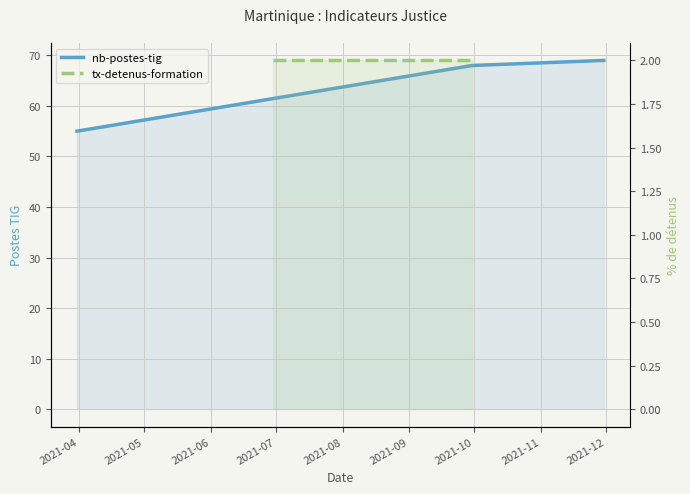

What is the maximum value shown in the chart?

69